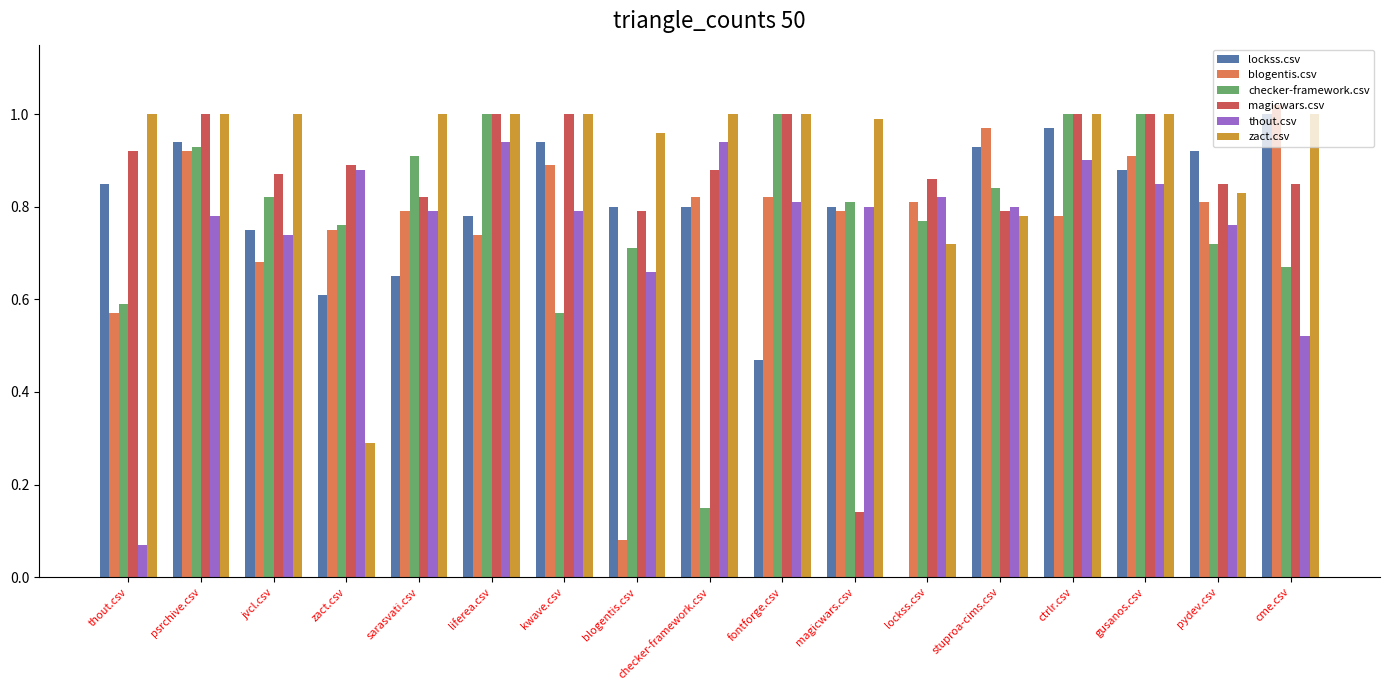

What is the sum of all zact.csv values?

15.6